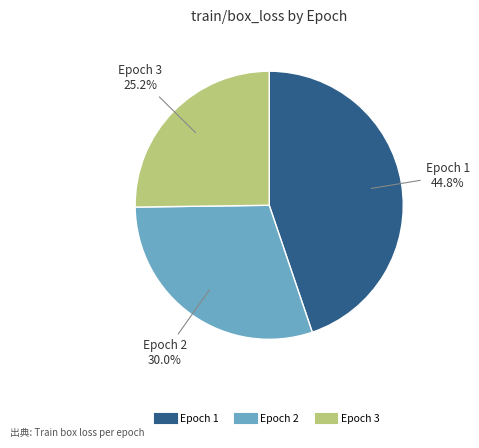

To the nearest percent, what is the combined percentage of Epoch 2 and Epoch 3?

55%